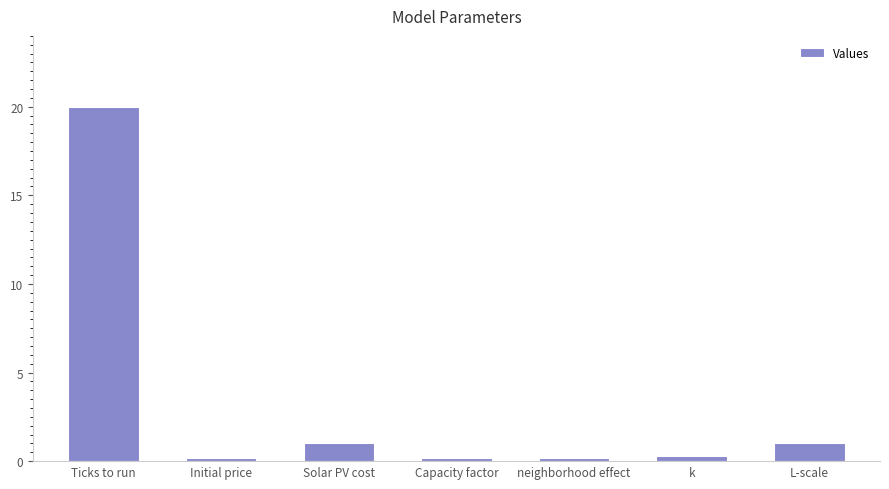

What is the difference between the second highest and second lowest values?

0.8